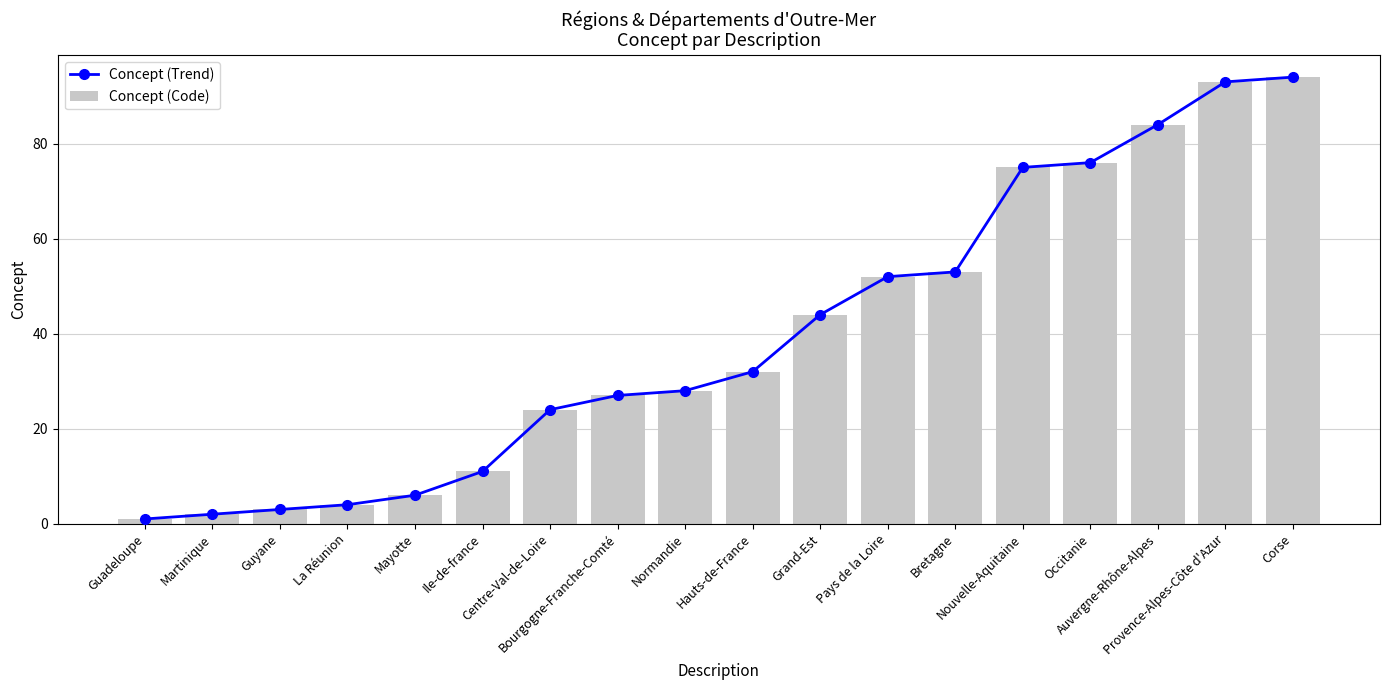

Which category has the highest value in the Concept (Trend) series?

Corse